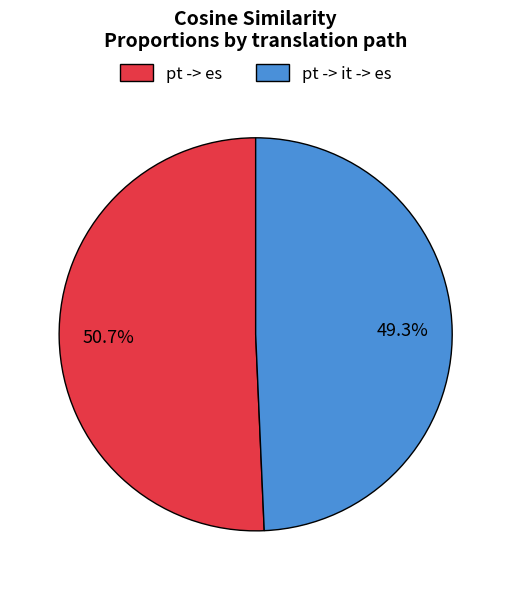

Does any single category account for the majority?

Yes